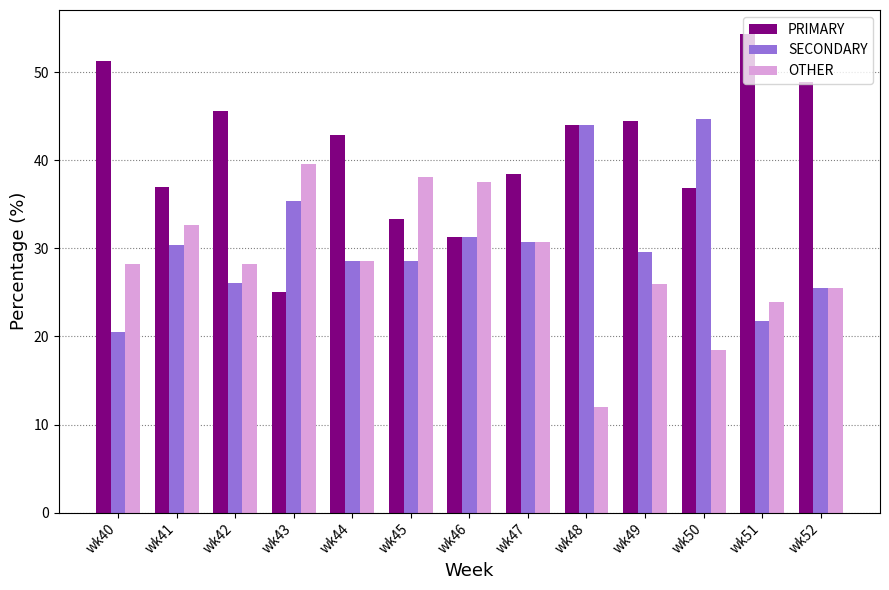

What is the average value of the OTHER series?

28.4